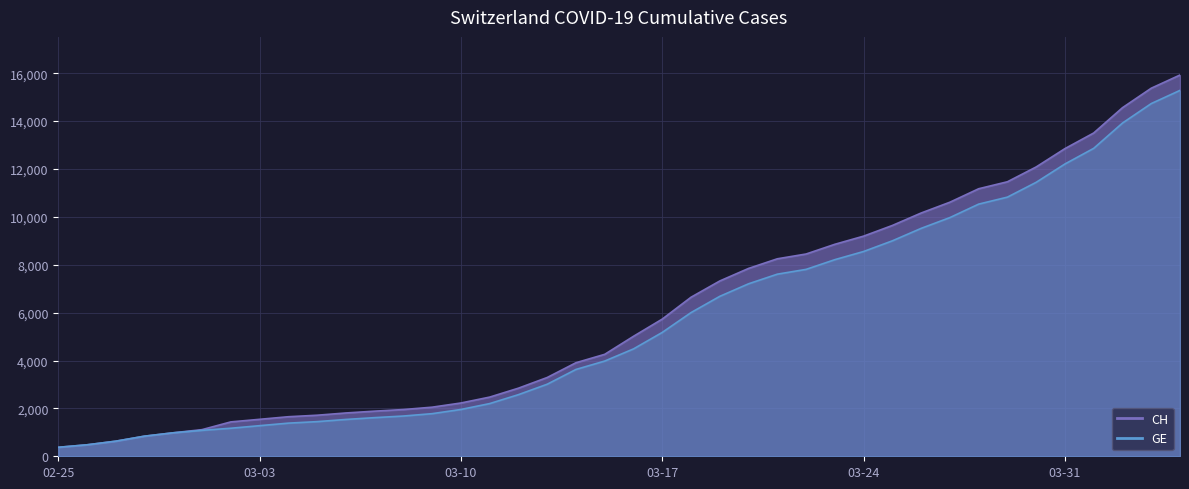

What is the greatest value displayed?

15926